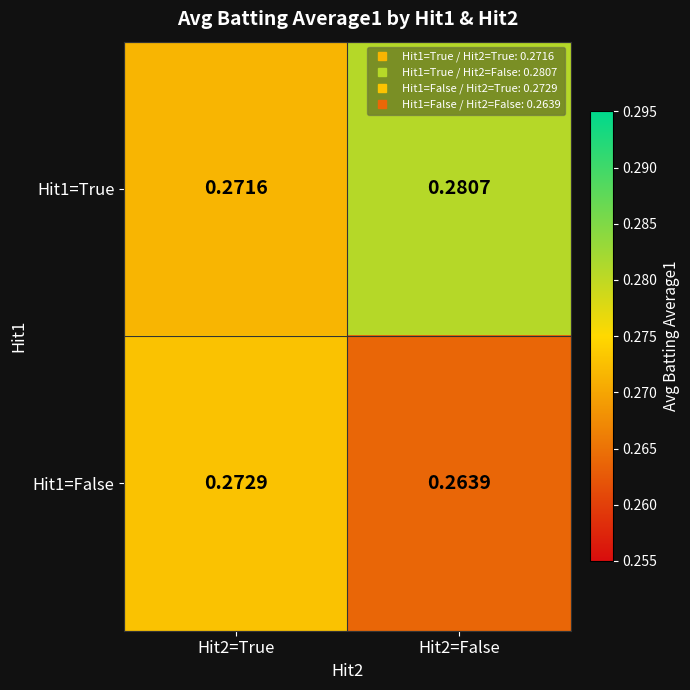

Is the value of Hit1=False at Hit2=True greater than the value of Hit1=True at Hit2=False?

No